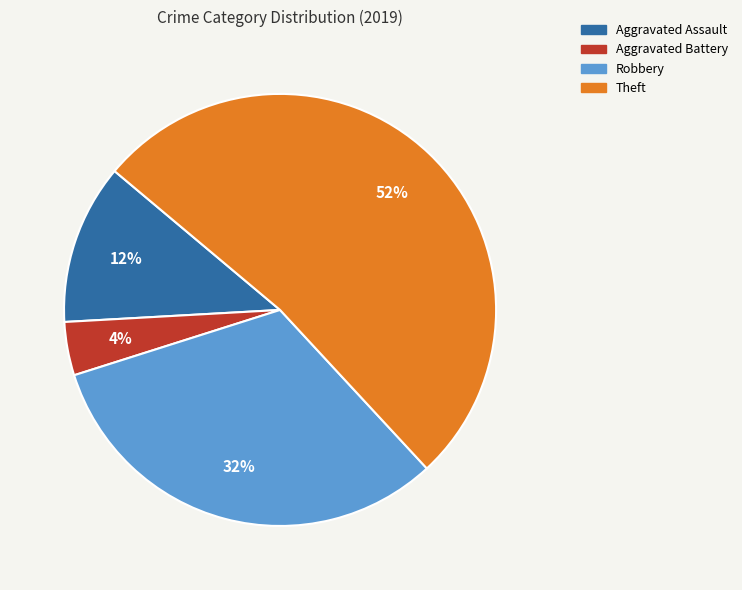

To the nearest percent, what is the average slice percentage?

25%